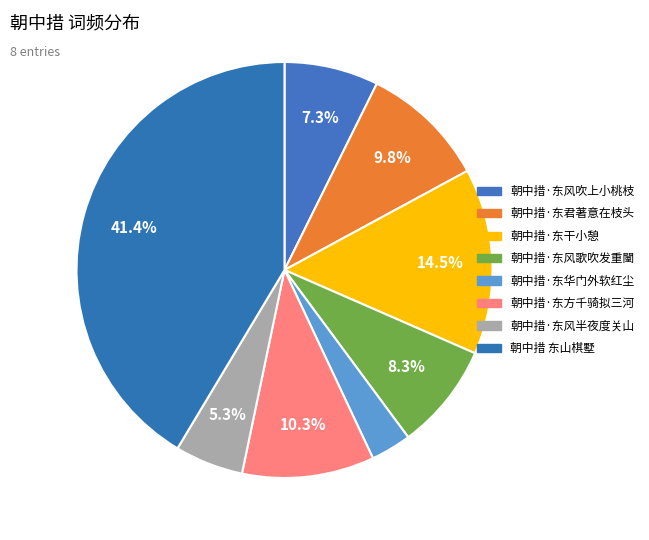

Count the number of slices in the pie.

8